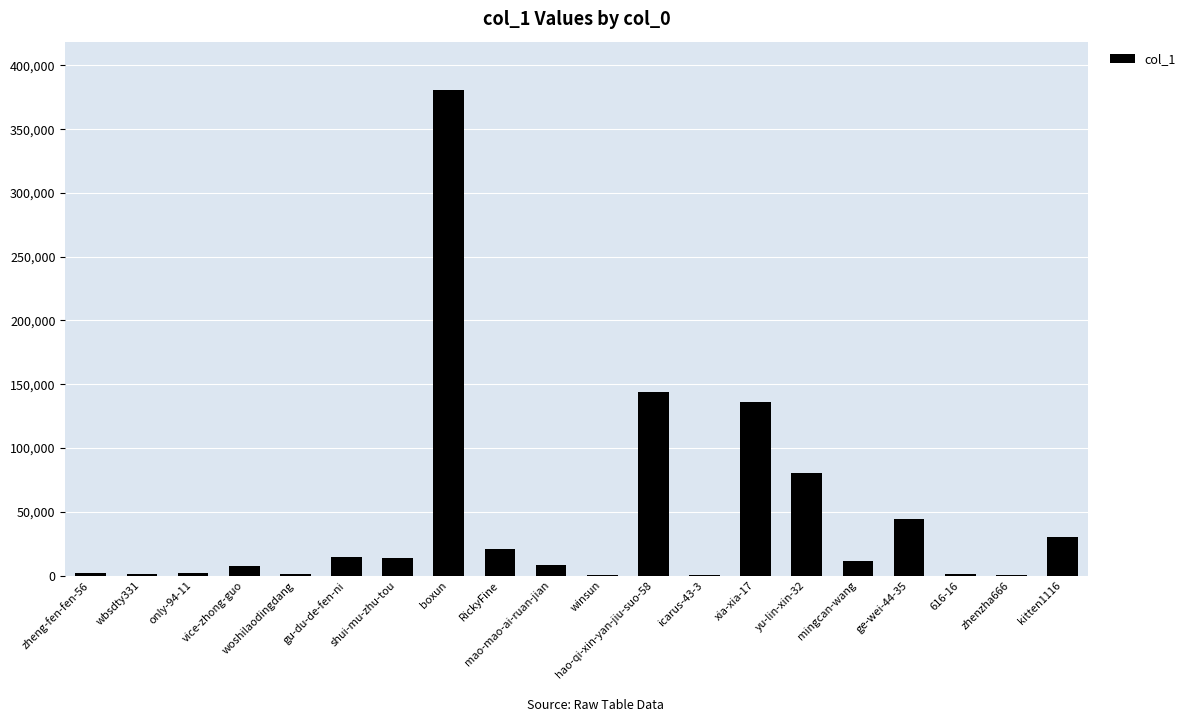

What is the change in value from RickyFine to yu-lin-xin-32?

+59366